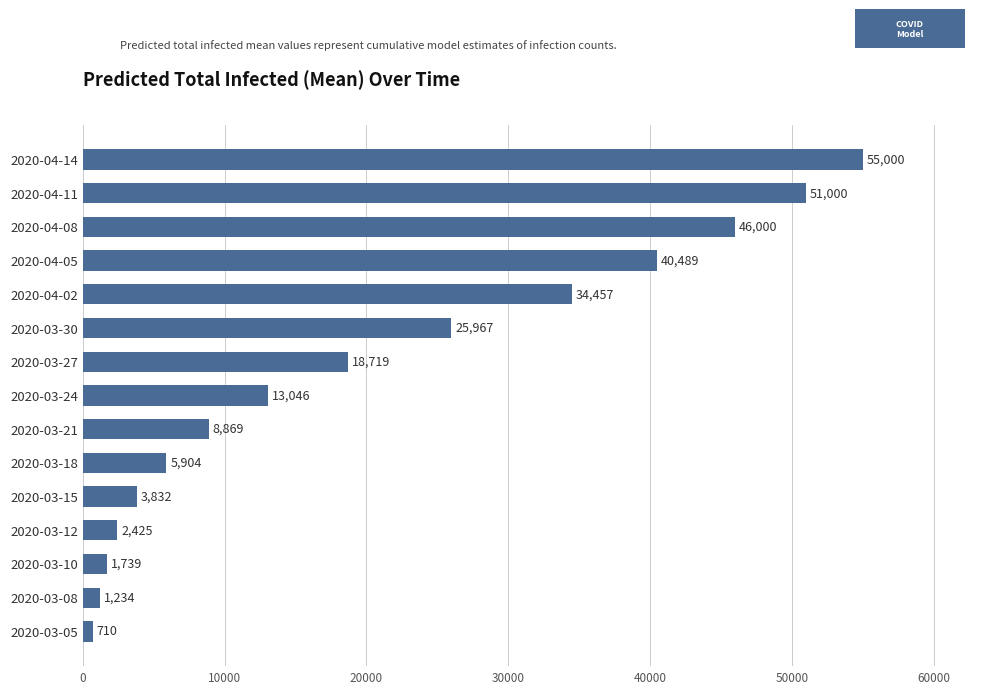

What is the difference between the maximum and minimum values?

54290